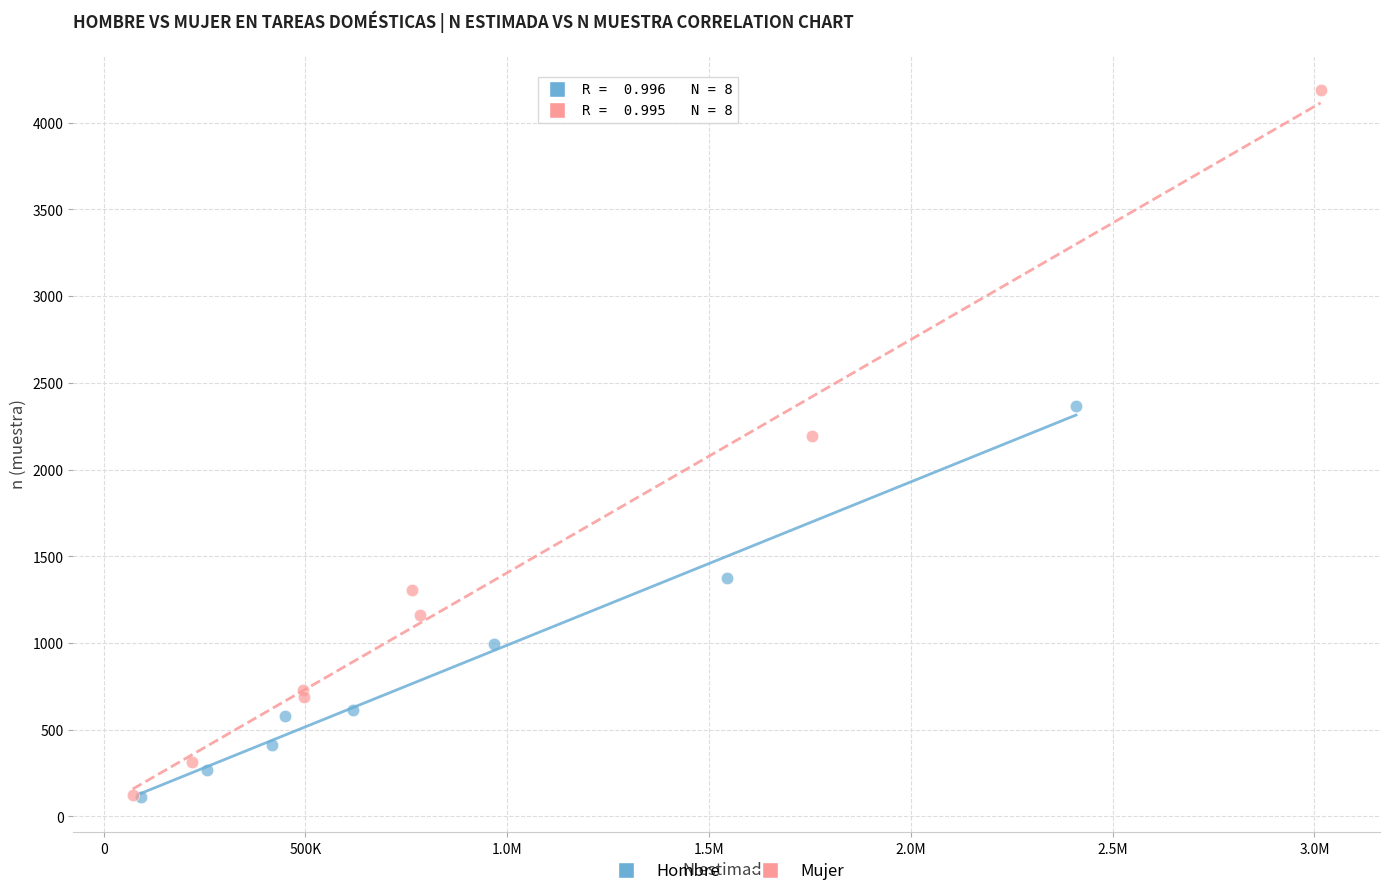

What are all the series names shown in the legend?

Hombre, Mujer